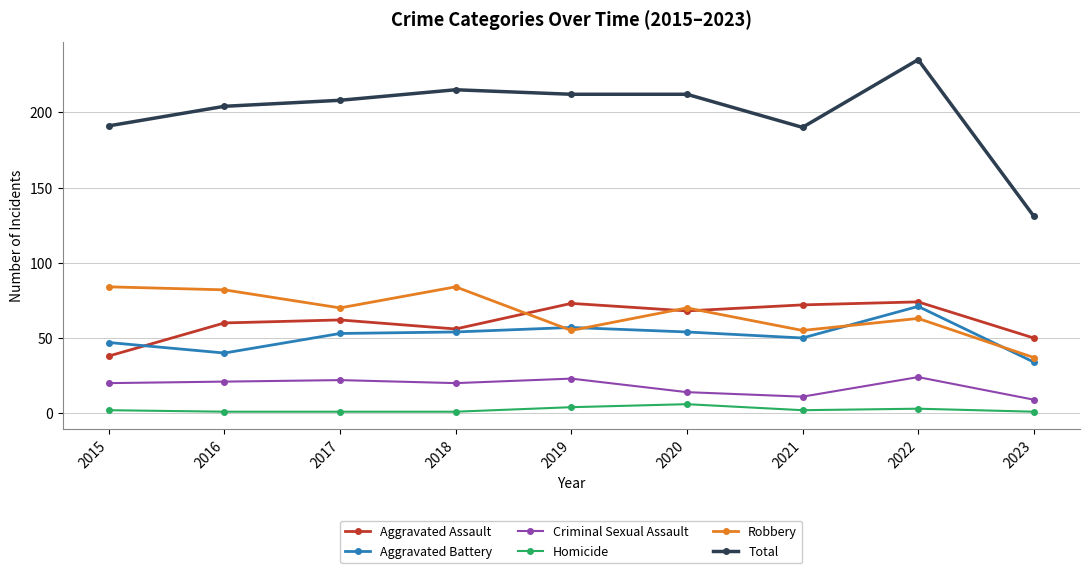

In Robbery, how many points are lower than both neighbors (excluding endpoints)?

3